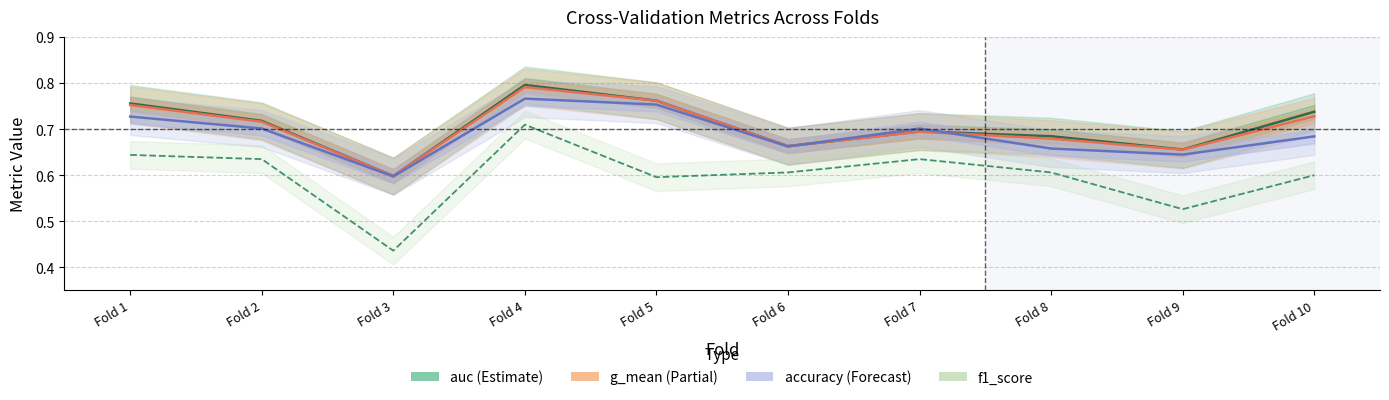

How many interior local peaks does the auc series have?

2